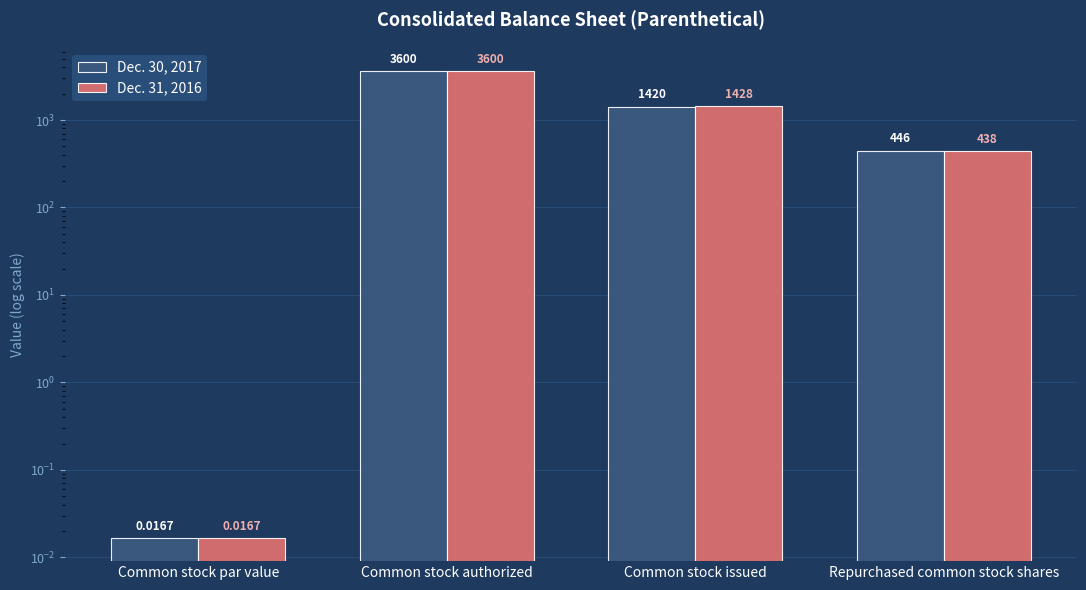

How many bars are there in each group?

2